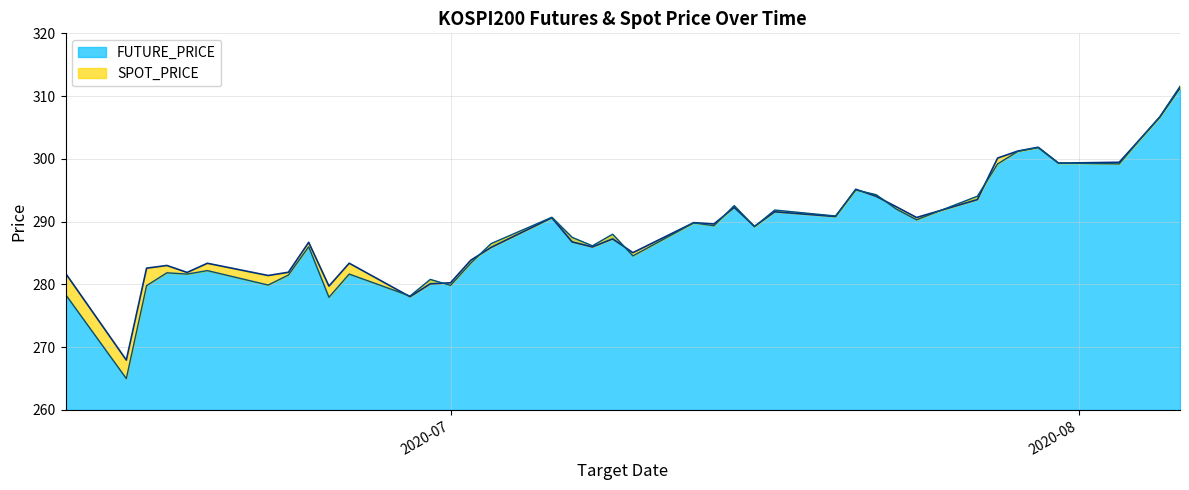

What is the difference between the maximum and minimum values in the FUTURE_PRICE series?

46.6